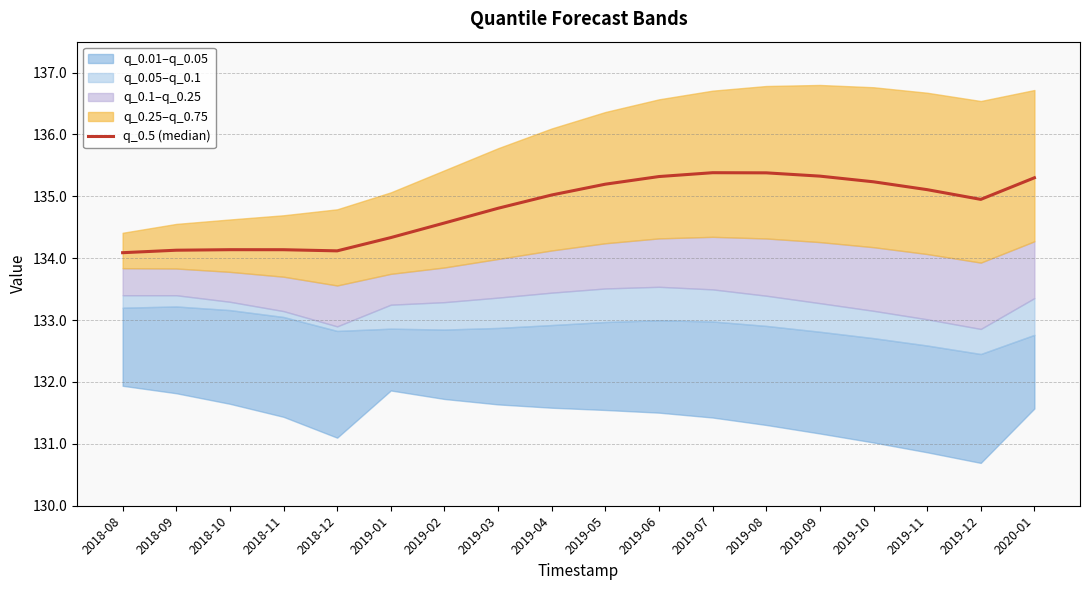

Approximately how many times larger is the value at 2018-09 compared to 2019-03?

1.0